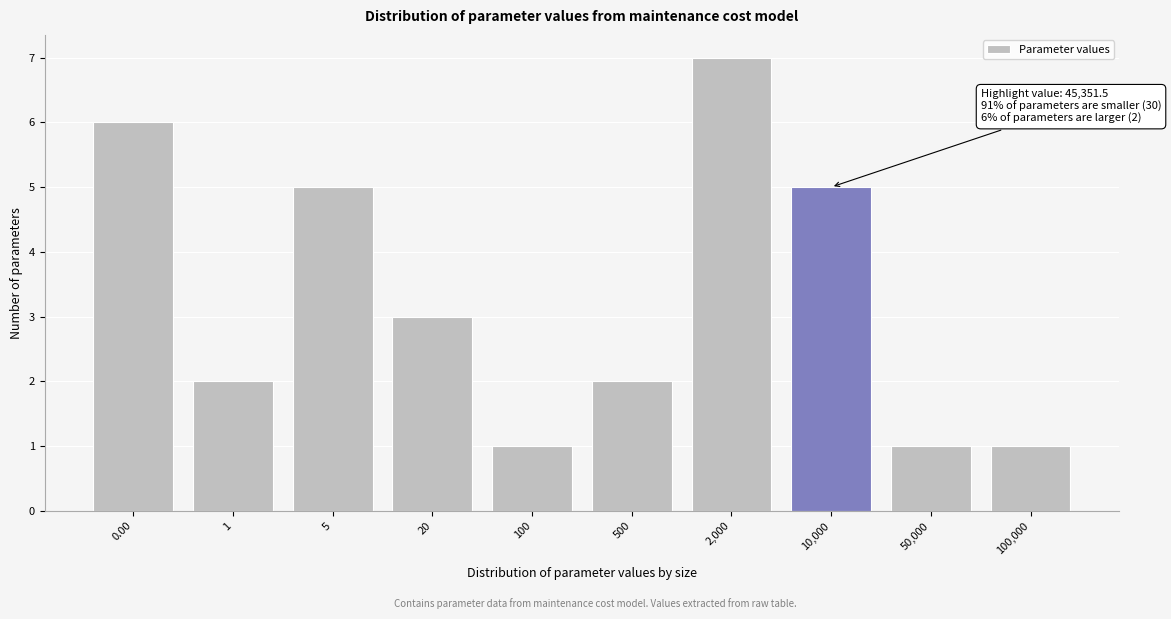

Reading right to left, extract all data points from this chart.

100,000=1	50,000=1	10,000=5	2,000=7	500=2	100=1	20=3	5=5	1=2	0.00=6